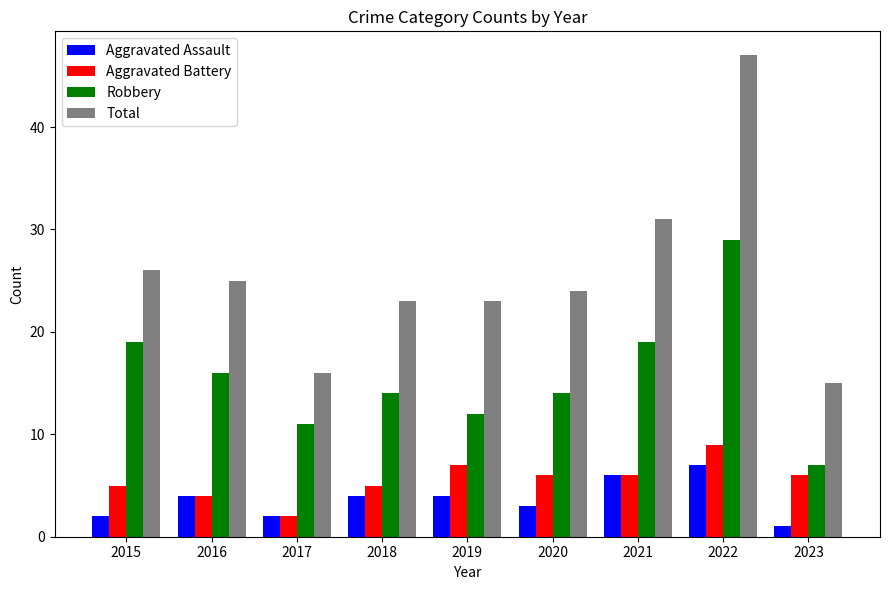

How many categories are shown in the chart?

9